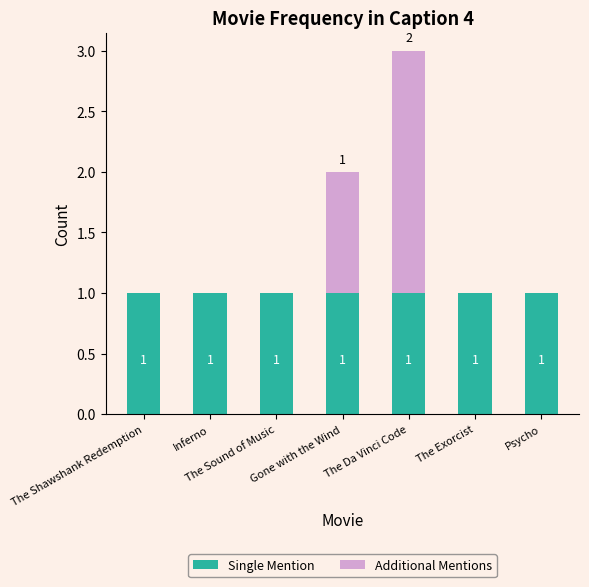

Does the chart contain stacked bars?

Yes